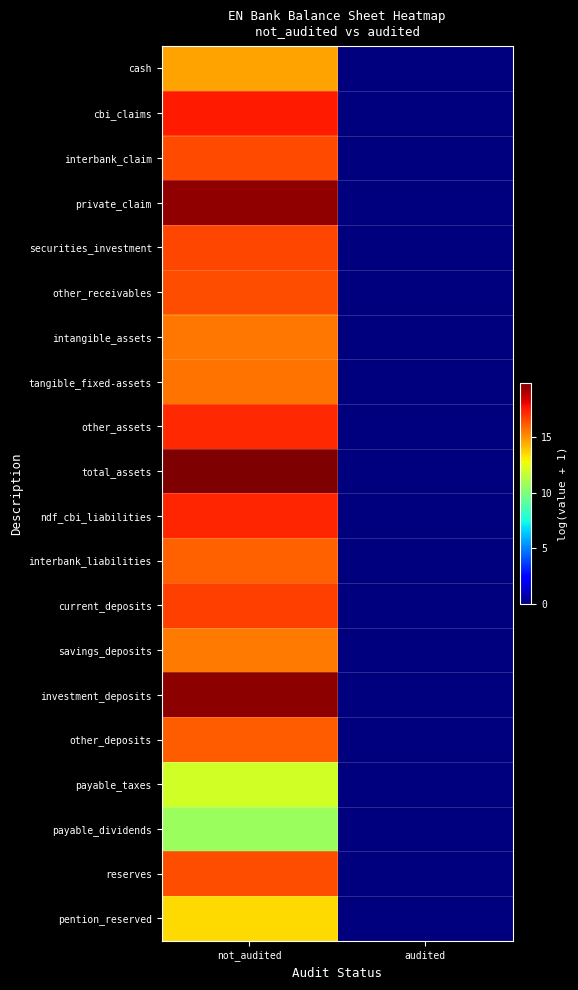

Which series has the largest range (max minus min)?

total_assets